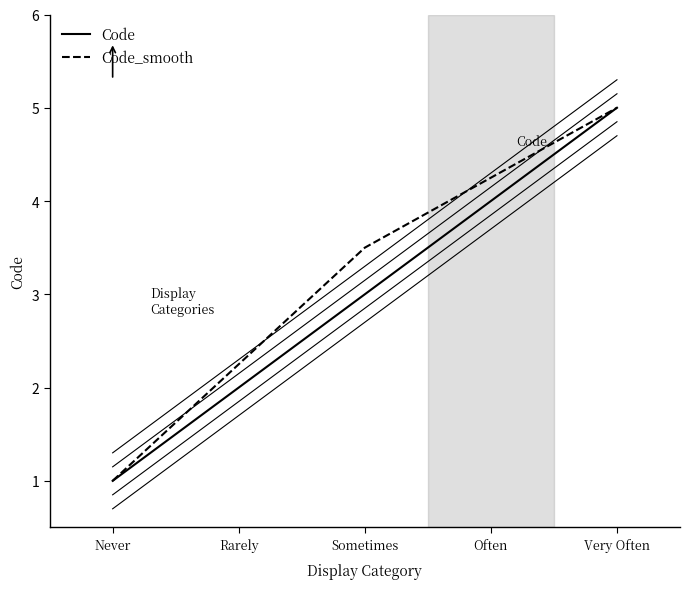

Is this an area chart (filled region under the line)?

No